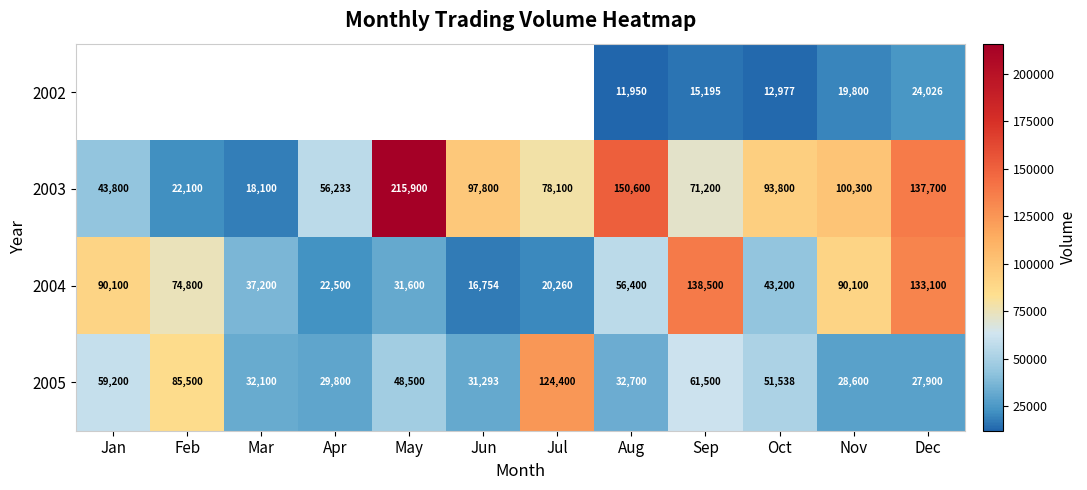

Which category has the highest value across all series?

May